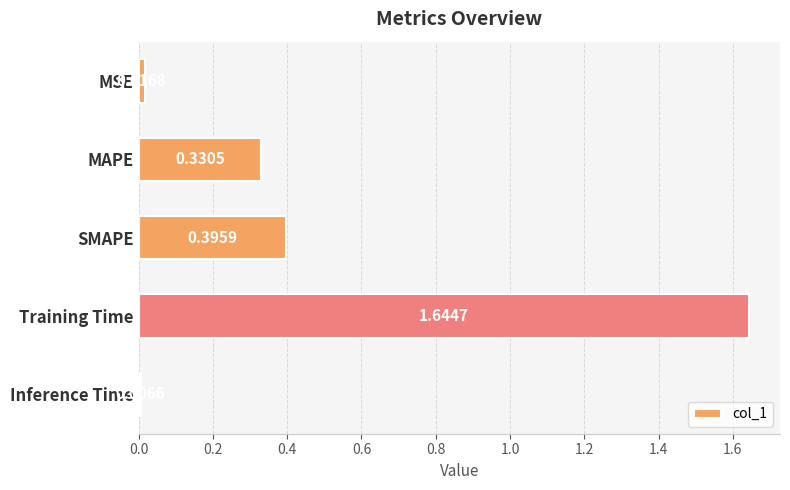

At which category does the chart reach its minimum across all series?

Inference Time